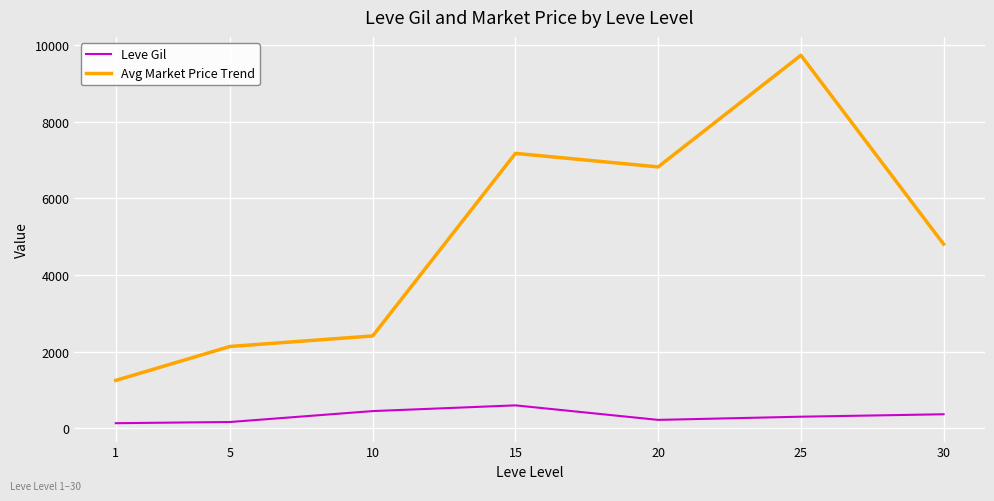

Is it true that Leve Gil equals 297.3 at 25?

True